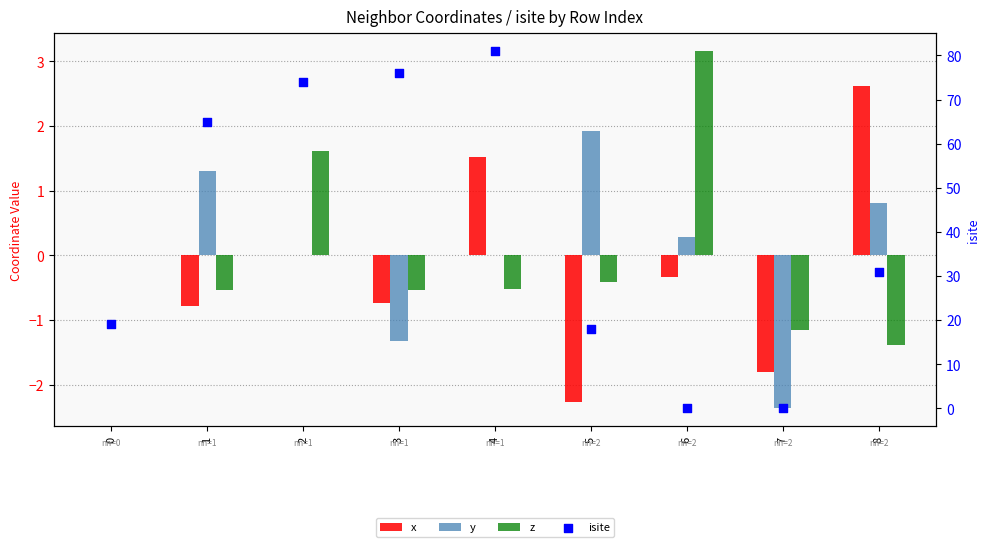

Which series has the largest total across all categories?

isite